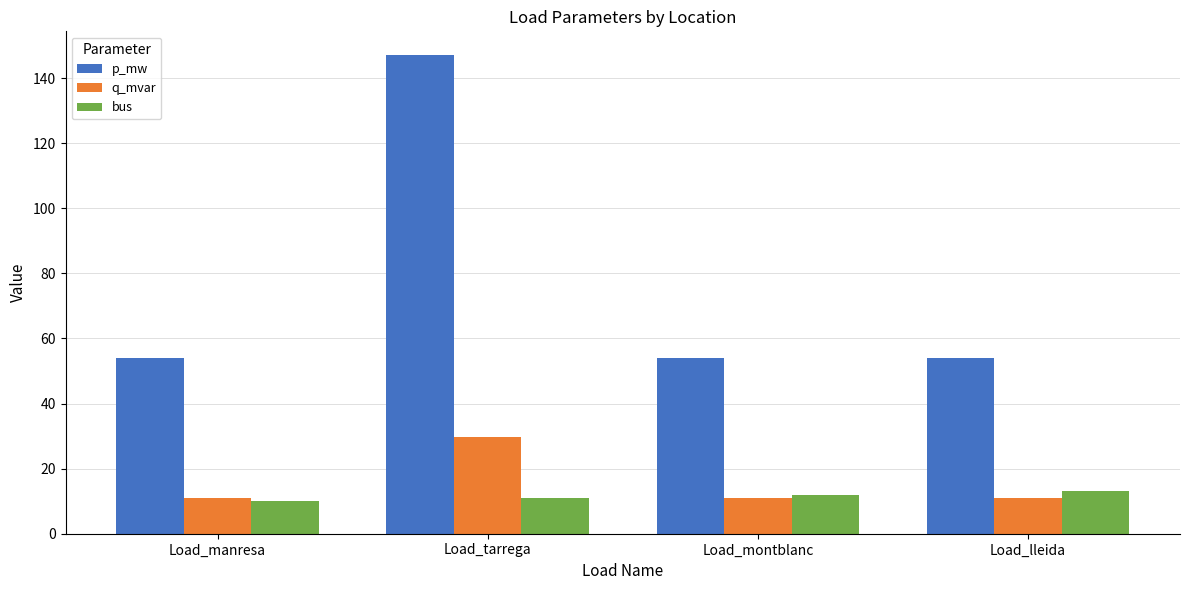

Rank the series by their maximum value, from lowest to highest.

bus, q_mvar, p_mw